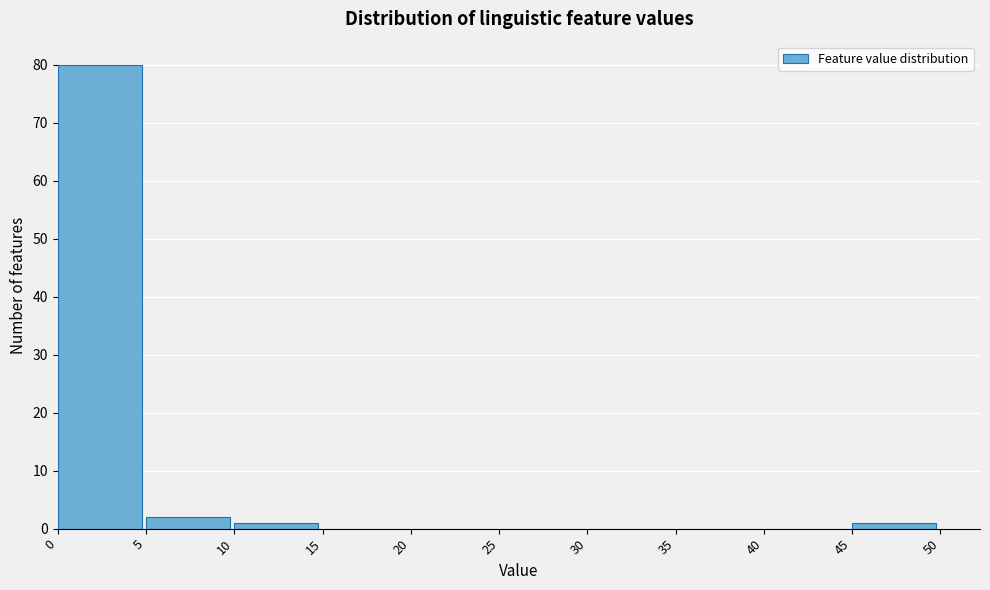

Which range on the x-axis has the tallest bar?

0 to 5